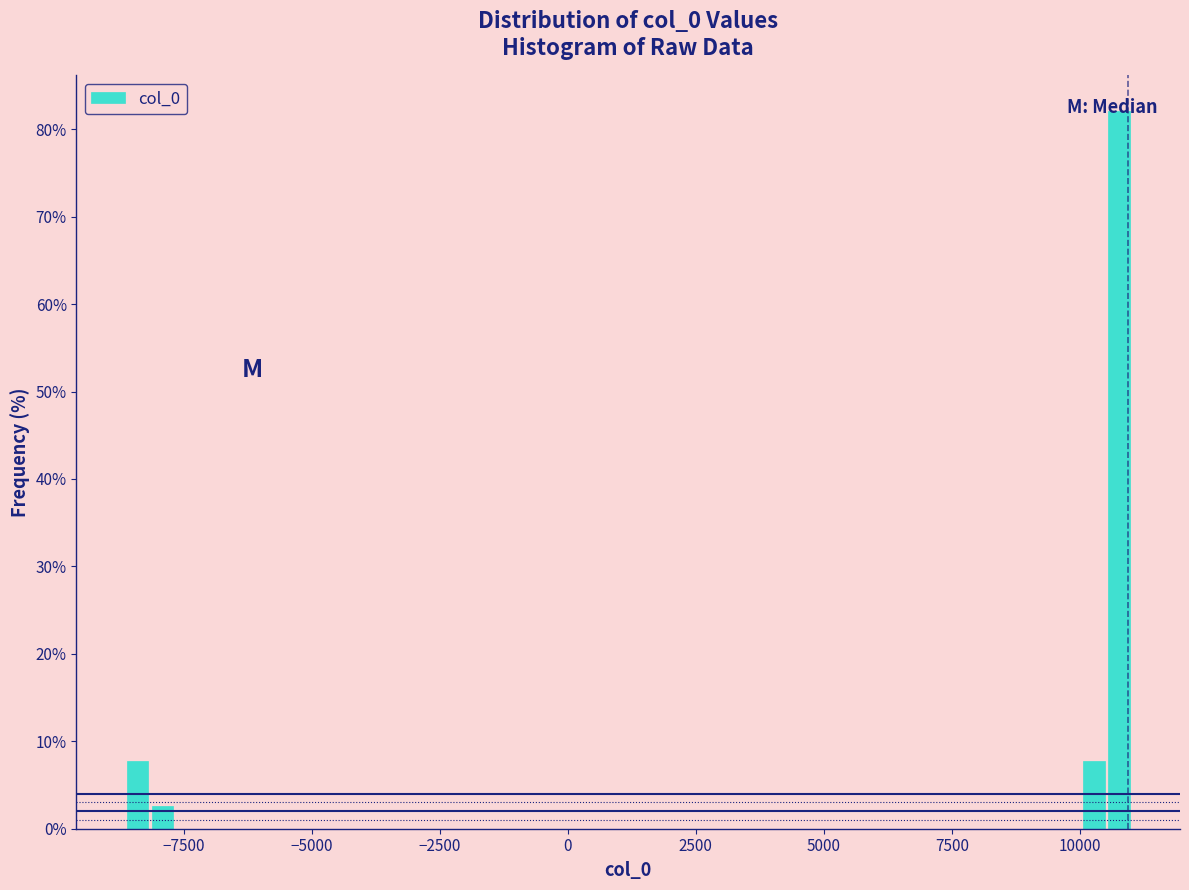

Read against the x-axis, roughly where is the centre of the tallest bar?

11000